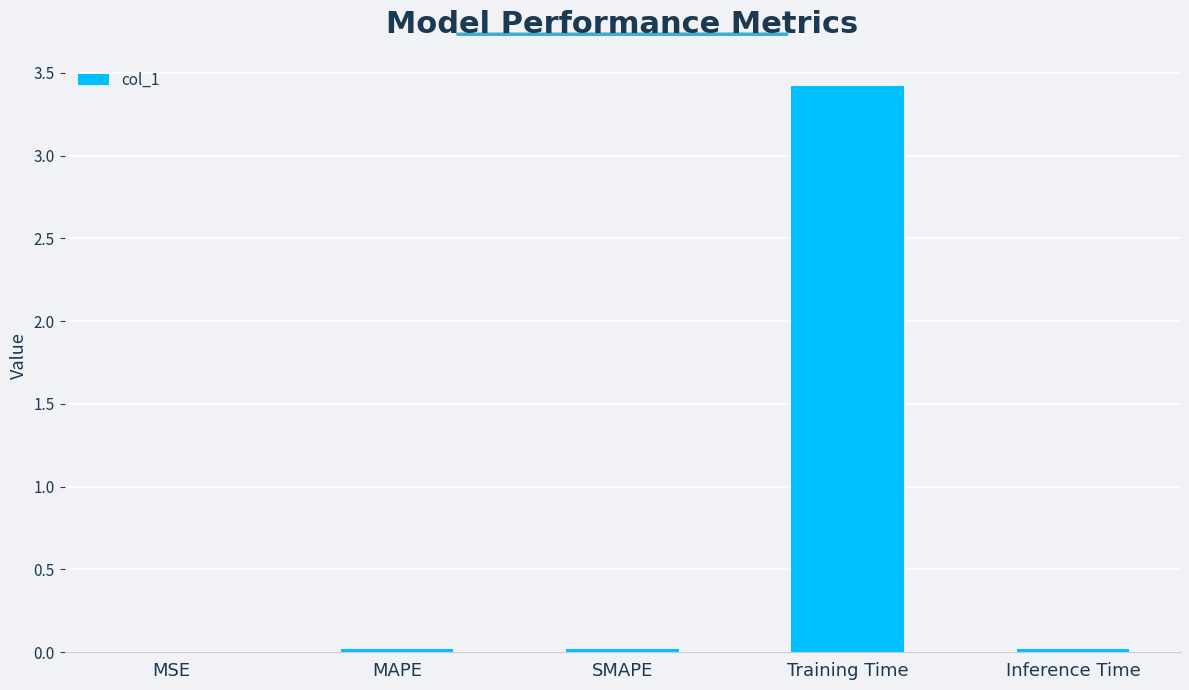

What is the maximum value shown in the chart?

3.4